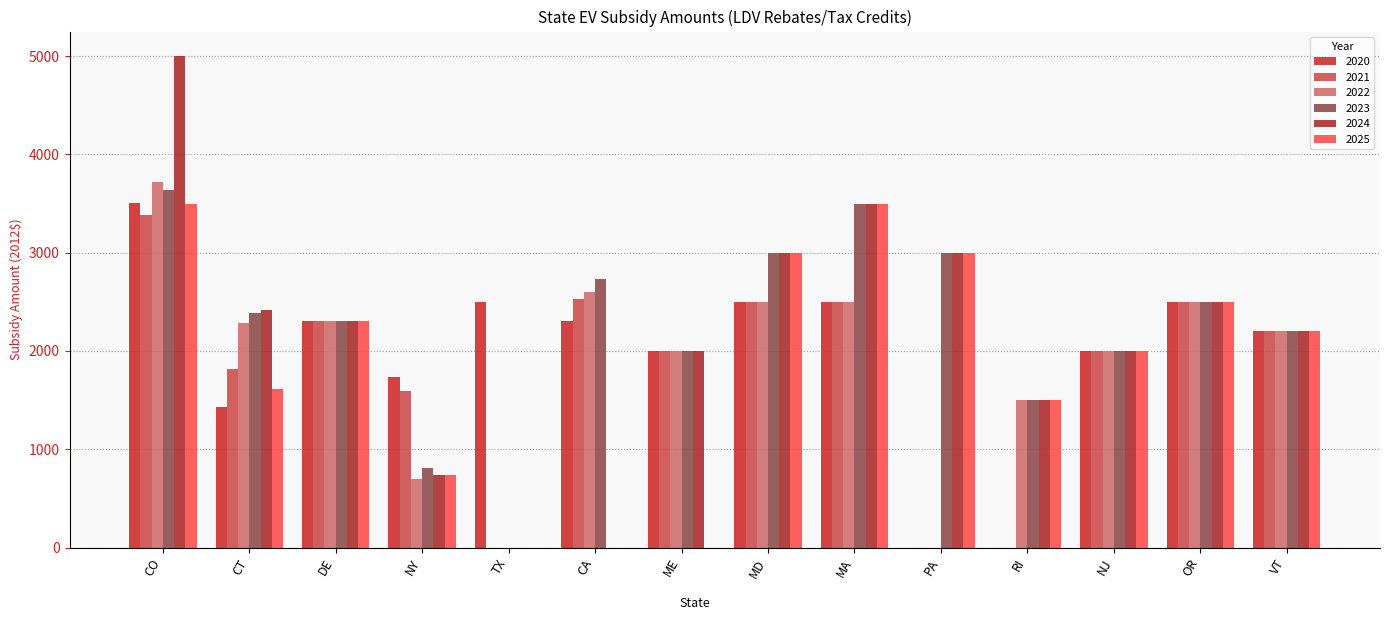

What are all the series names shown in the legend?

2020, 2021, 2022, 2023, 2024, 2025